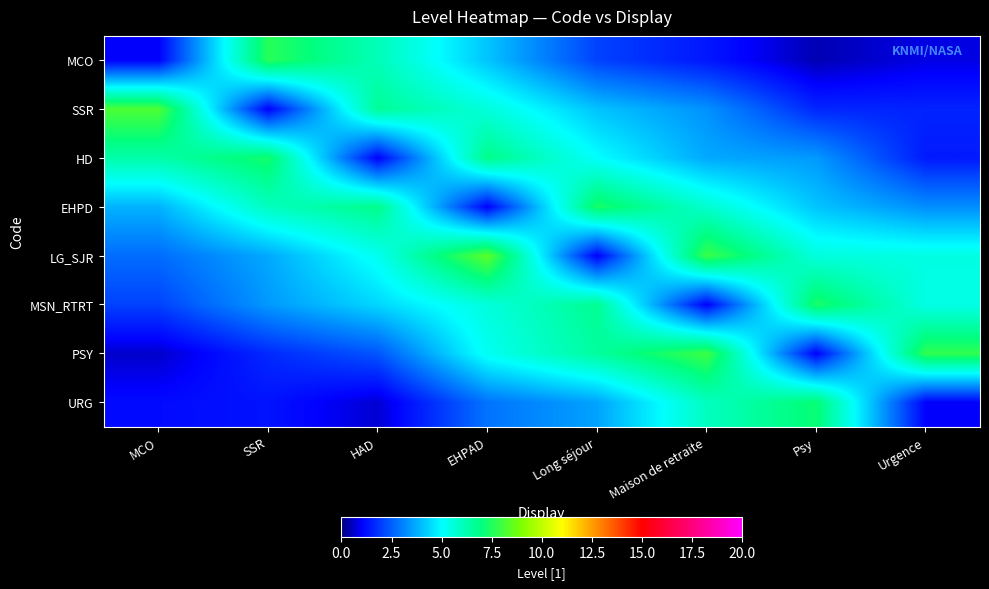

Rank the series by their maximum value, from lowest to highest.

URG, HD, EHPD, MSN_RTRT, MCO, PSY, SSR, LG_SJR